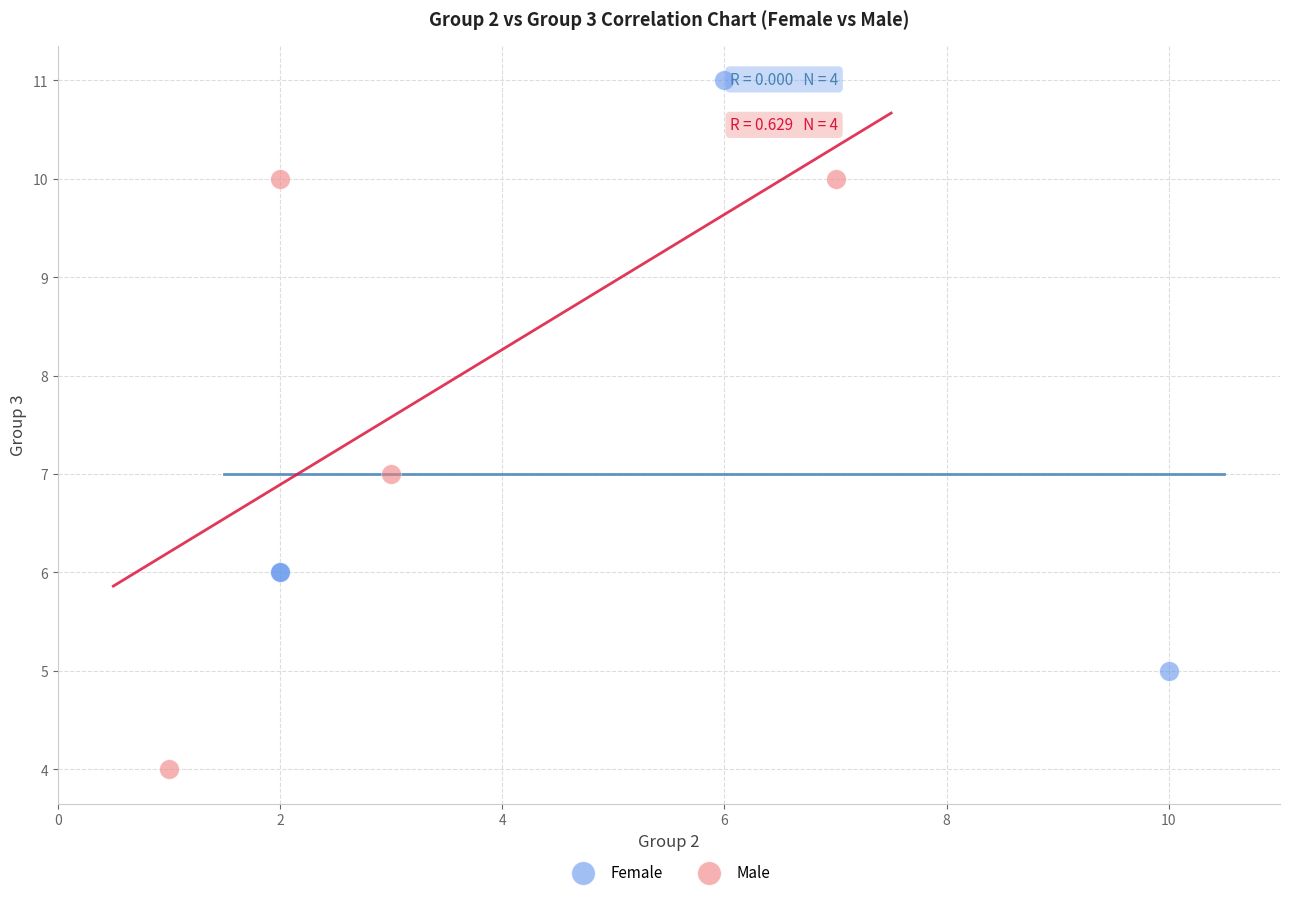

Which series reaches the maximum Y coordinate?

Female